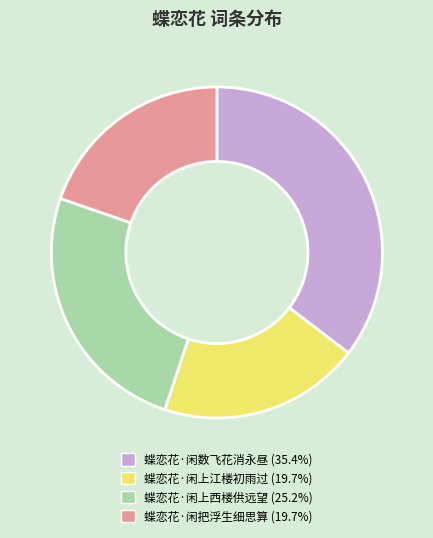

Between 蝶恋花·闲上江楼初雨过 and 蝶恋花·闲上西楼供远望, which is larger?

蝶恋花·闲上西楼供远望